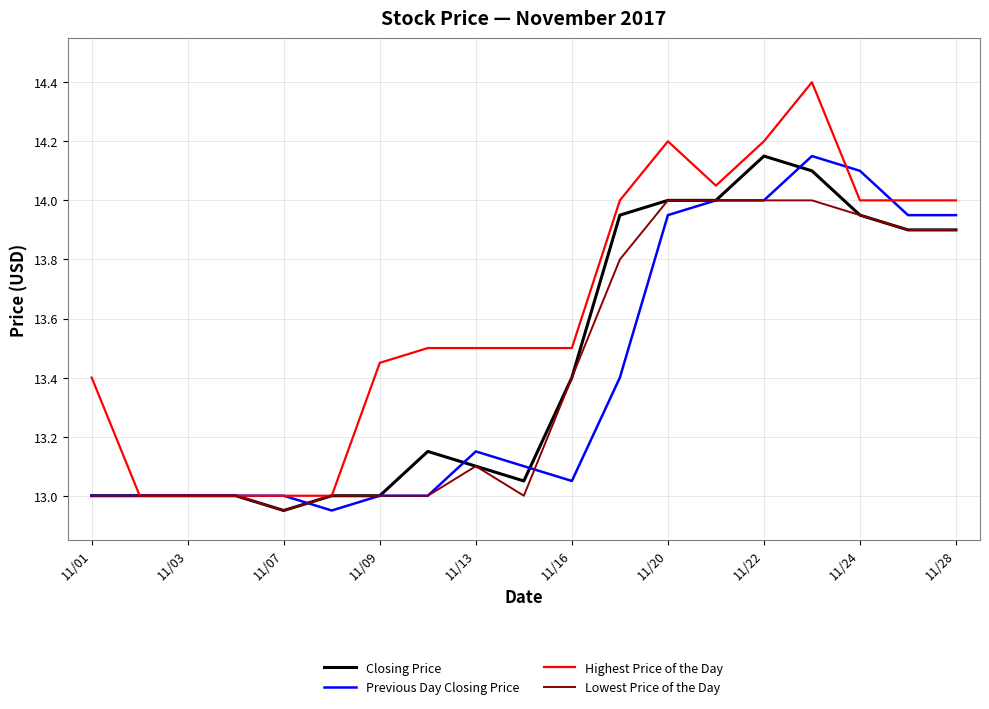

Which series has the largest total across all categories?

Highest Price of the Day